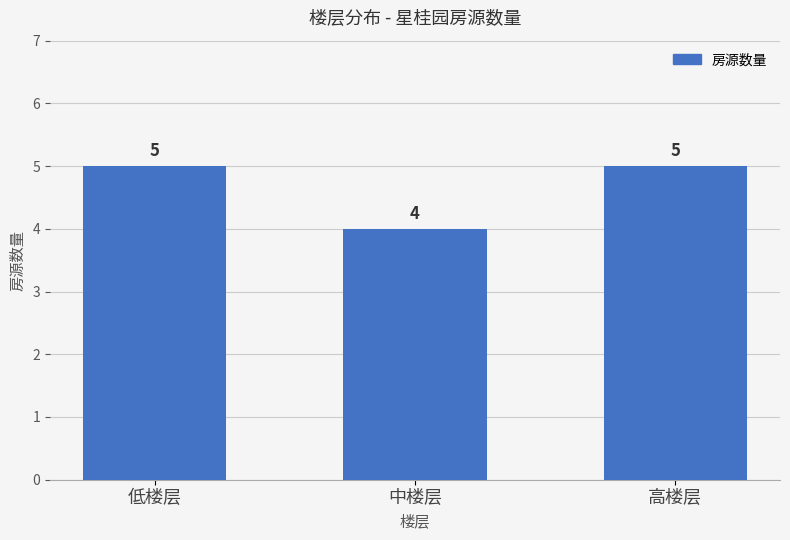

What is the sum of the values at 中楼层 and 低楼层?

9